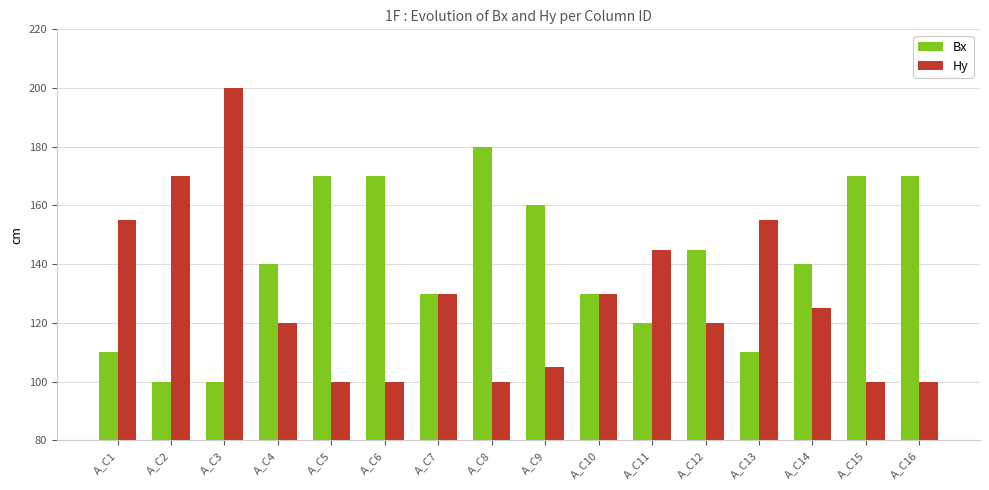

At which category is the sum across all series the highest?

A_C3